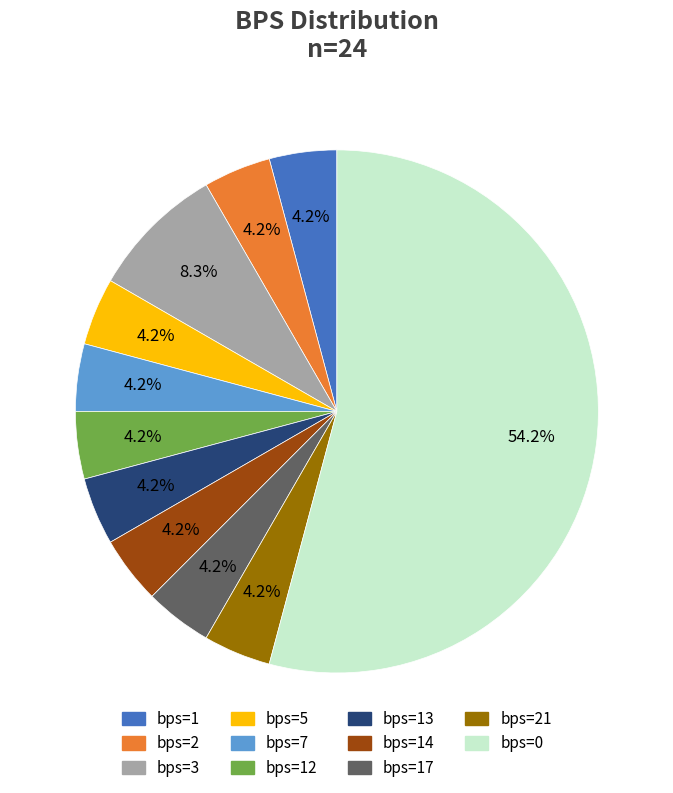

Is there any slice that represents more than half of the pie?

Yes